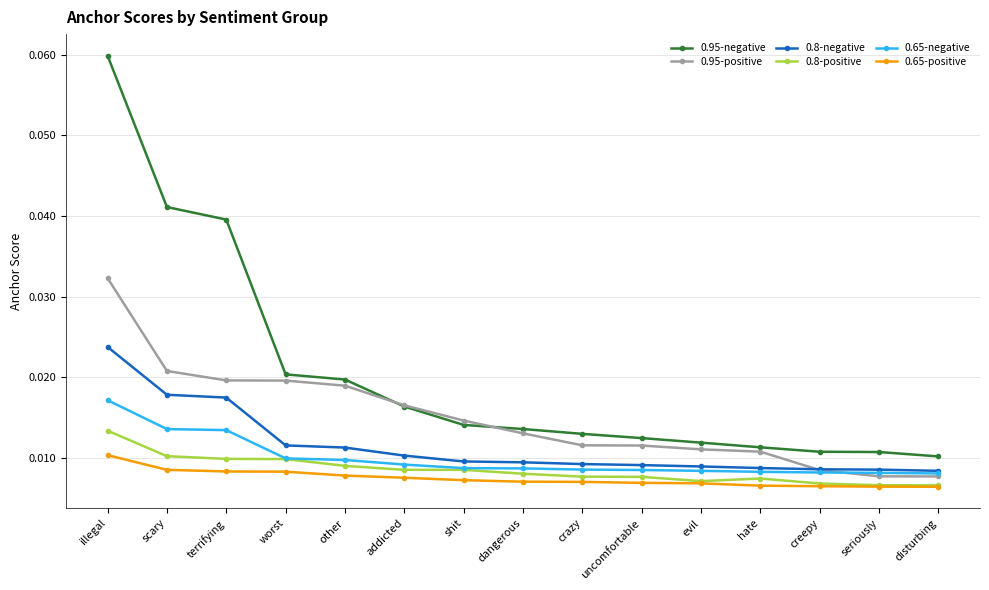

True or false: 0.65-positive and 0.65-negative cross at least once.

False